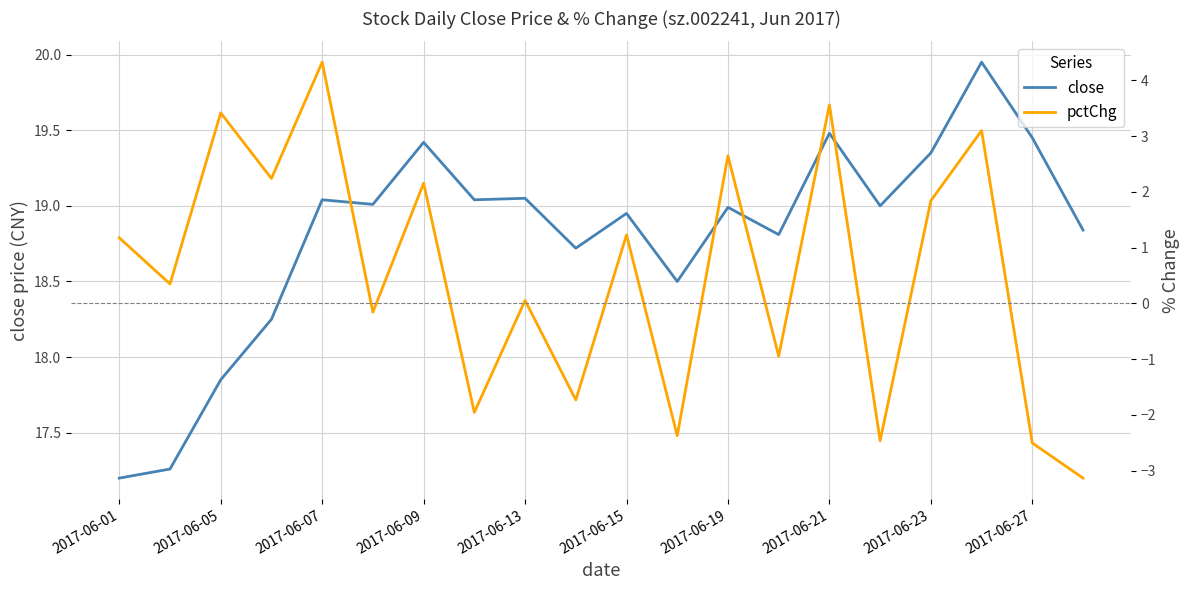

How many interior local peaks does the pctChg series have?

8